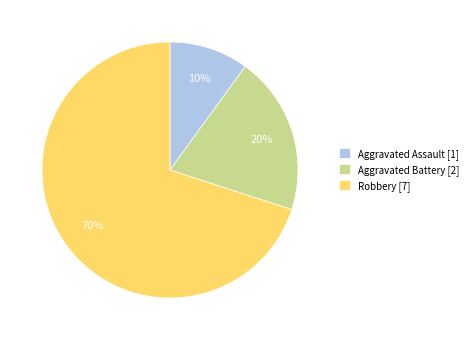

What is the smallest slice in the pie chart?

Aggravated Assault